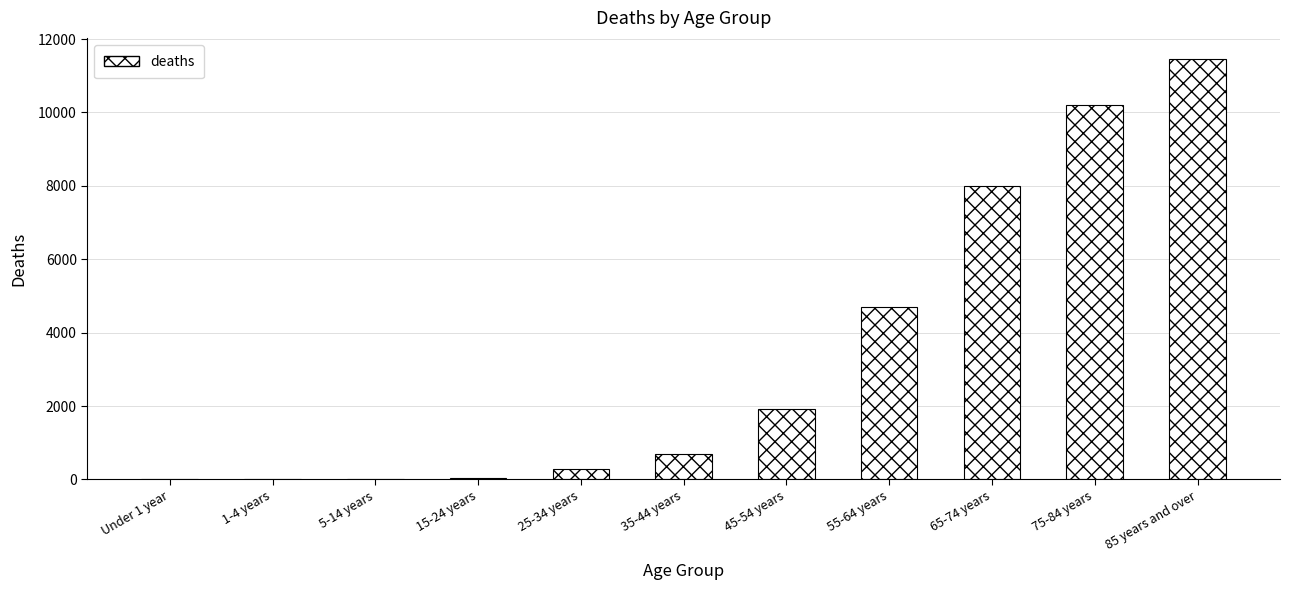

At which label is the value closest to 5730?

55-64 years